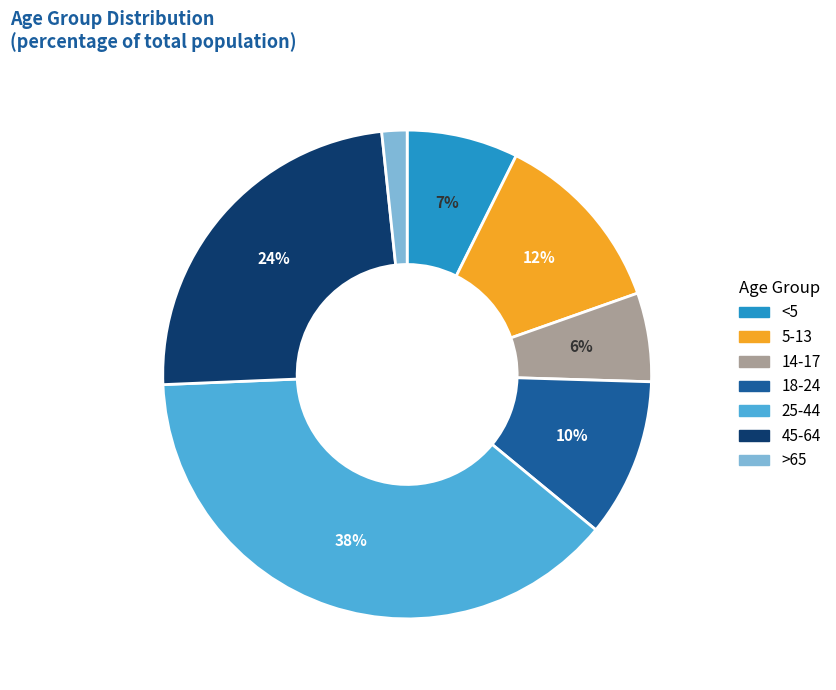

Rank the categories by value from lowest to highest.

>65, 14-17, <5, 18-24, 5-13, 45-64, 25-44